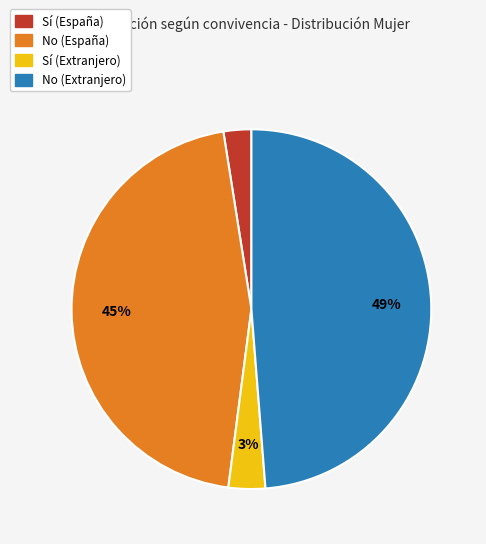

The No (España) slice represents 45% of the pie. True or false?

True